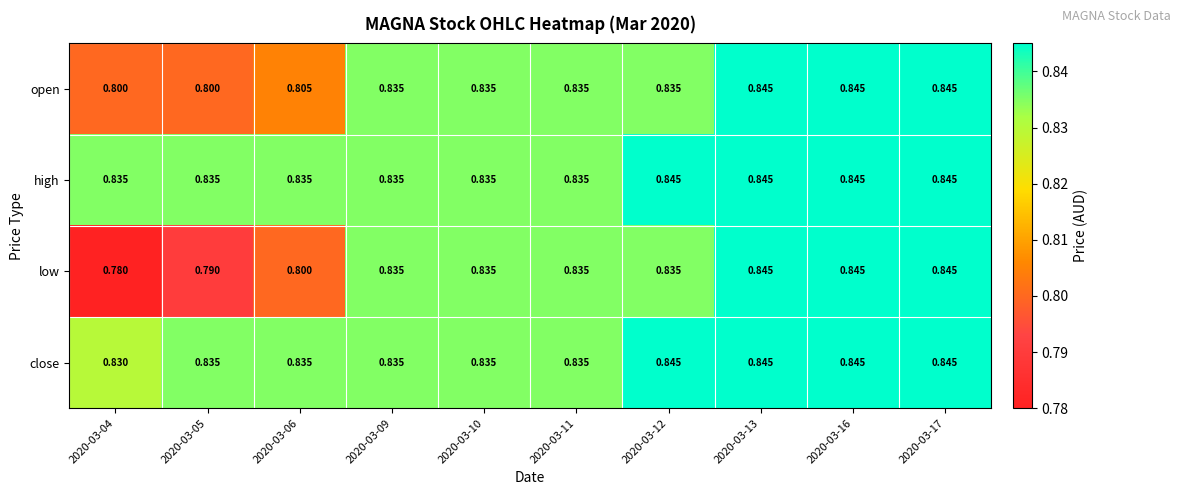

Is the value of close at 2020-03-05 greater than the value of high at 2020-03-13?

No